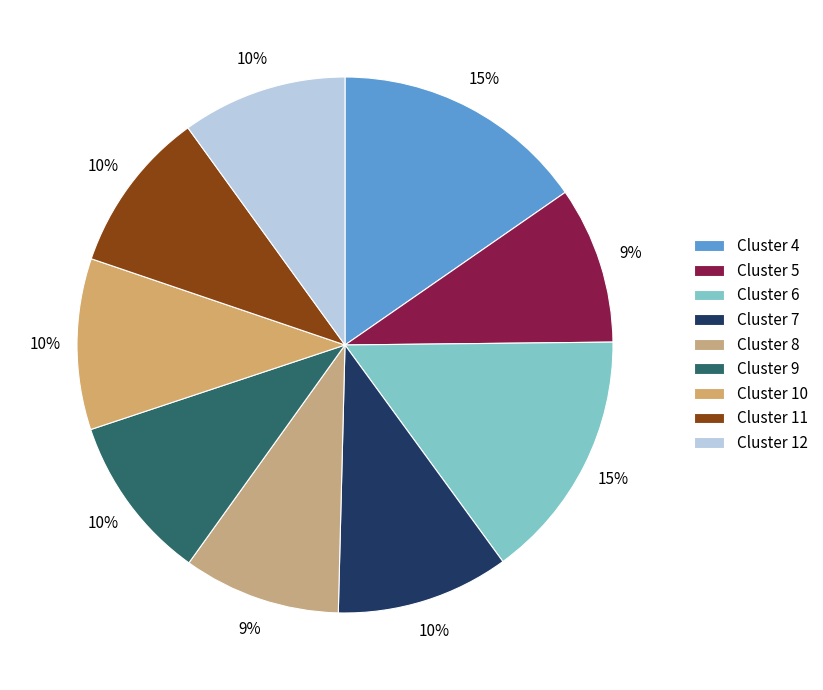

Rank the categories by value from lowest to highest.

5, 8, 11, 12, 9, 10, 7, 6, 4